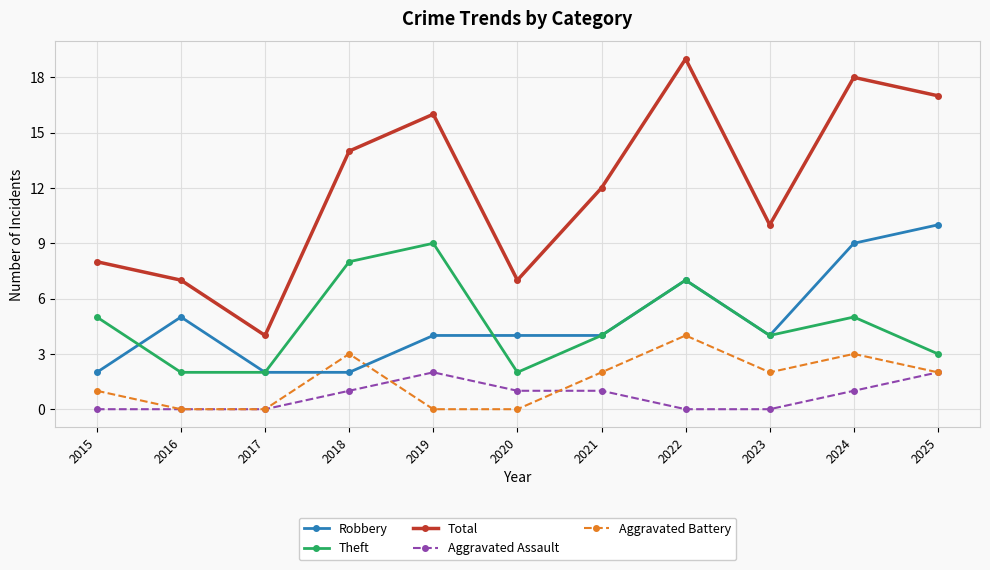

Which category has the highest value across all series?

2022